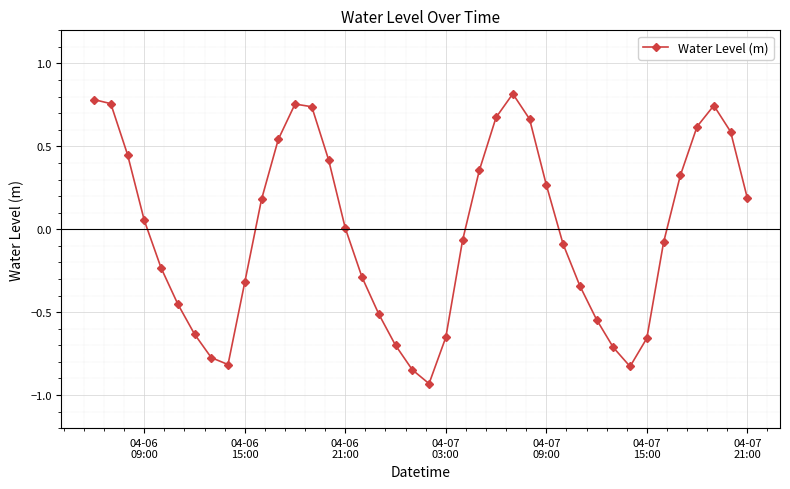

What is the difference between the second highest and second lowest values?

1.6